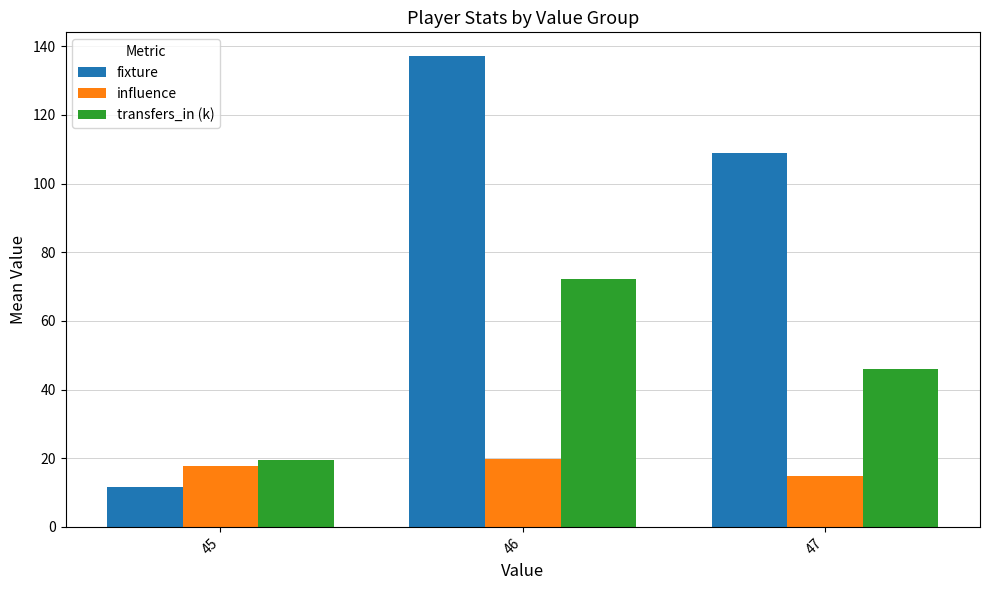

Which series has the widest spread of values?

fixture